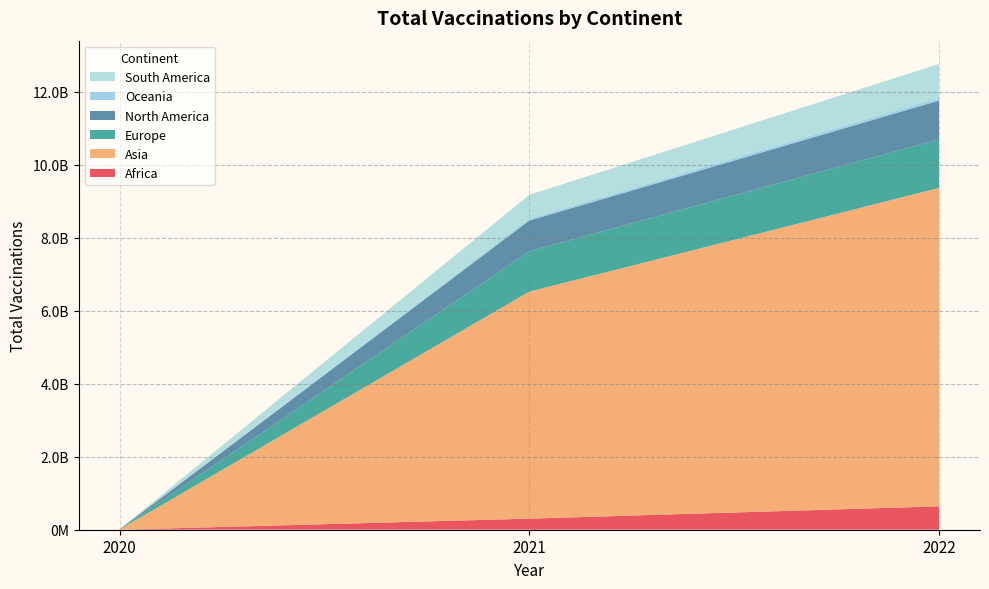

Reading right to left, what are all the values shown in this chart?

Africa: 2022=641346691	2021=303508220	2020=0
Asia: 2022=8723274008	2021=6219527620	2020=5560428
Europe: 2022=1331973164	2021=1107227629	2020=467656
North America: 2022=1063523453	2021=840313932	2020=5800912
Oceania: 2022=75176496	2021=54154951	2020=0
South America: 2022=926344934	2021=652067931	2020=52046